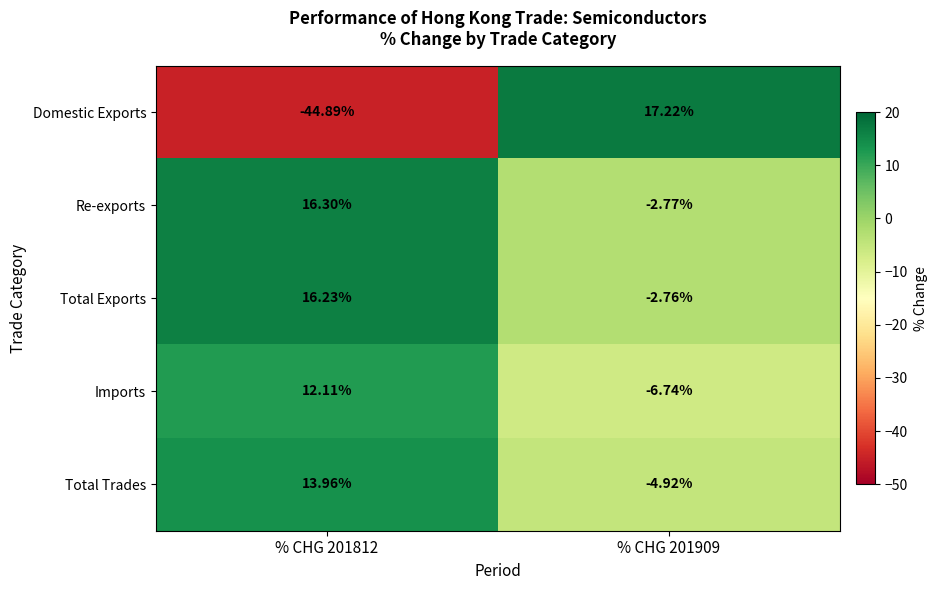

Rank the series at % CHG 201909 from highest to lowest value.

Domestic Exports, Total Exports, Re-exports, Total Trades, Imports